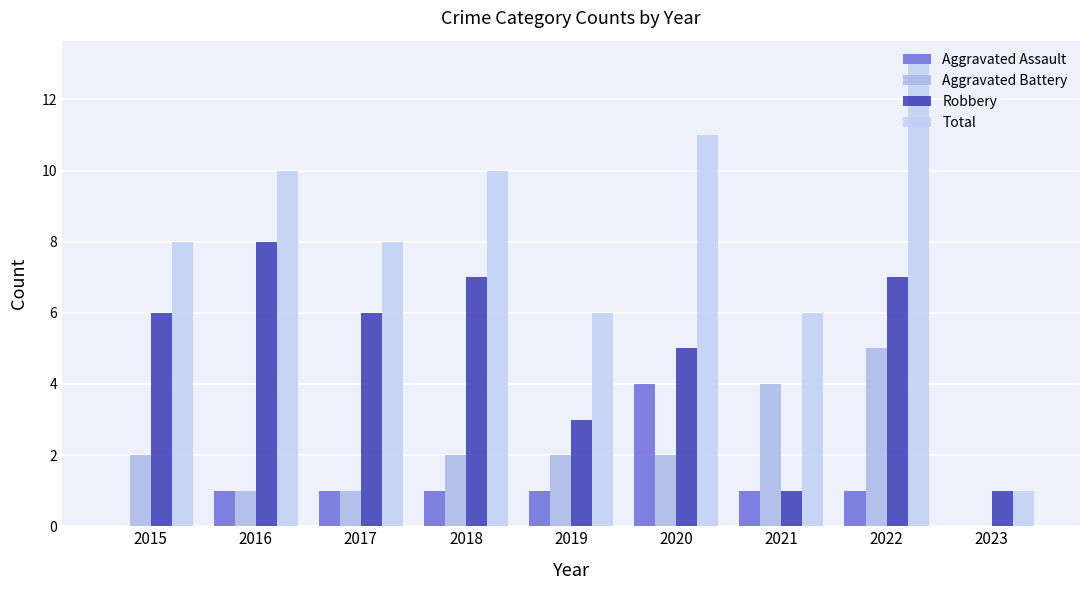

Is the value of Aggravated Battery at 2022 greater than the value of Total at 2021?

No